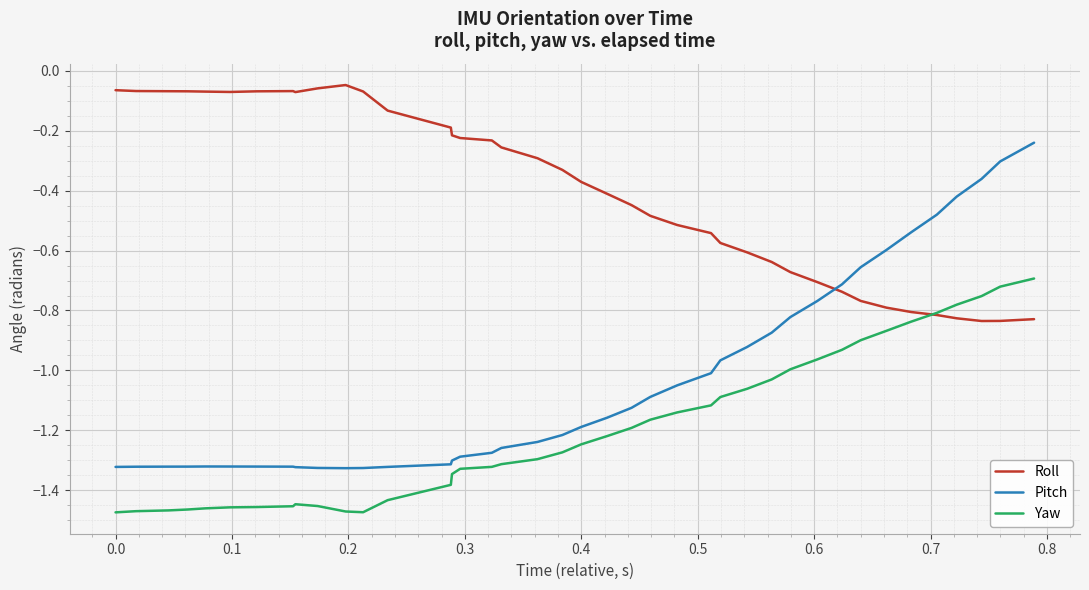

What is the difference between the second highest and minimum values in the Roll series?

0.8